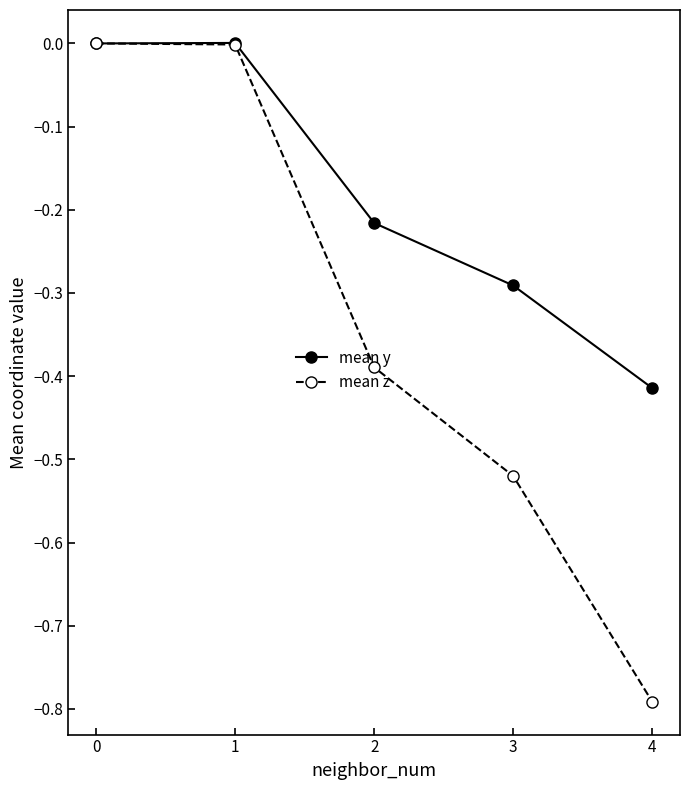

True or false: mean z has more than 2 points higher than both neighbors.

False